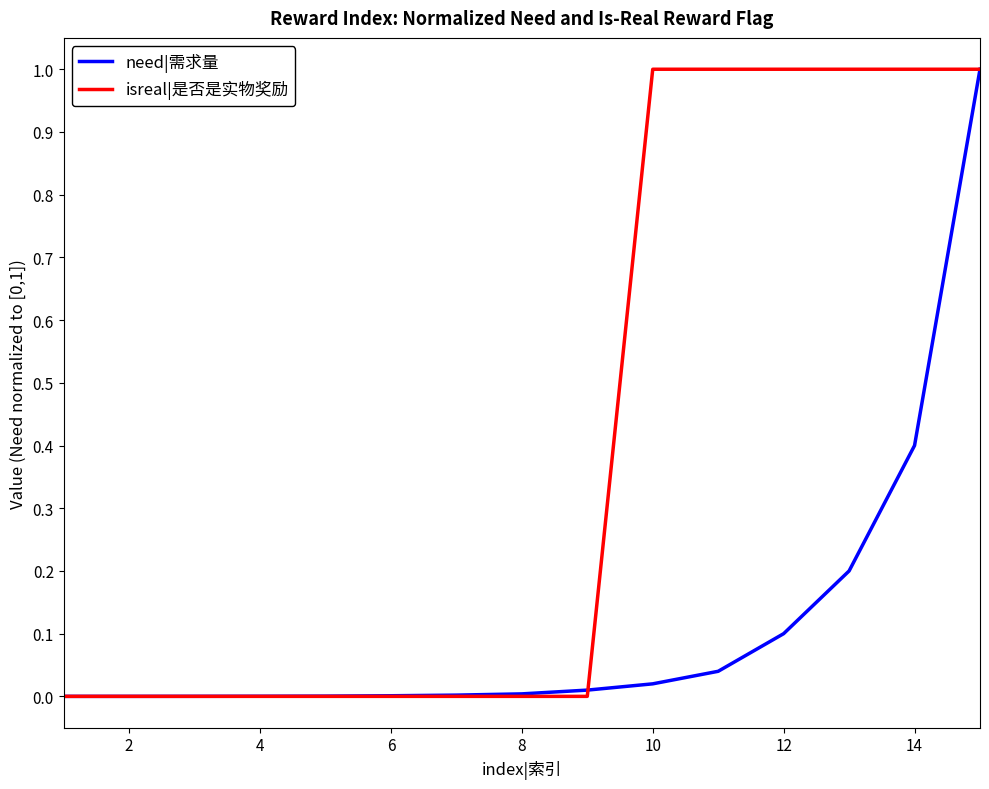

Which series has the largest total across all categories?

isreal|是否是实物奖励